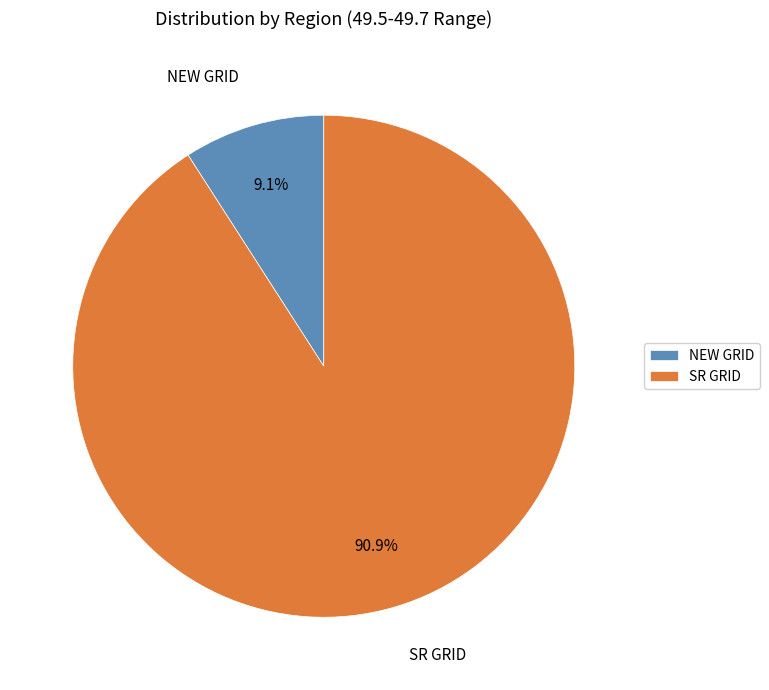

How many segments does this pie chart have?

2